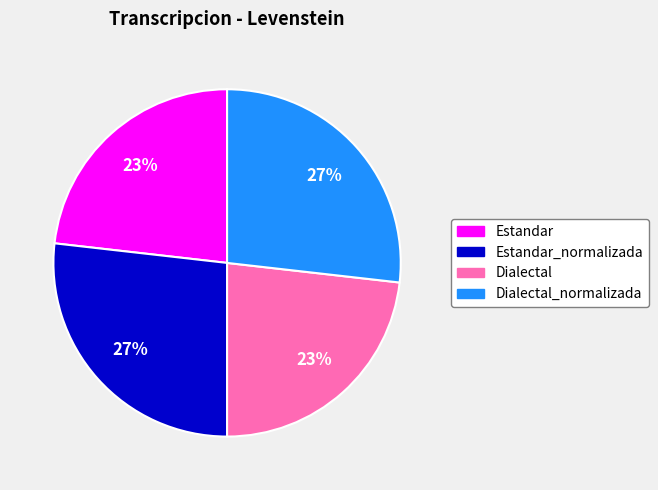

To the nearest percent, what is the difference between the largest and smallest slice percentages?

4%